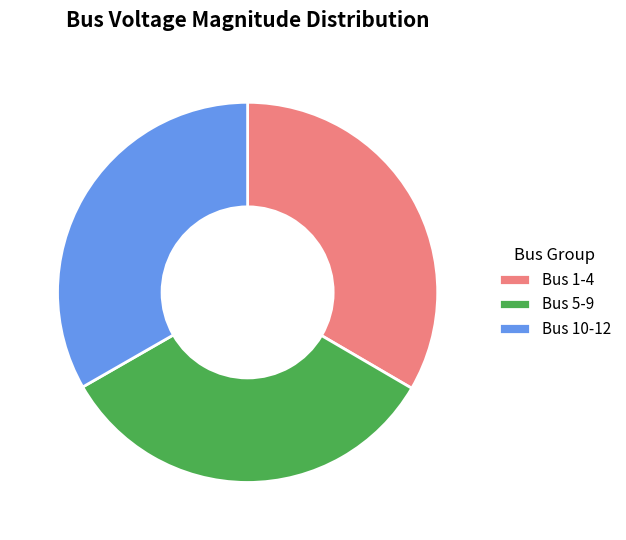

Combined, do Bus 1-4 and Bus 5-9 account for over 50%?

Yes